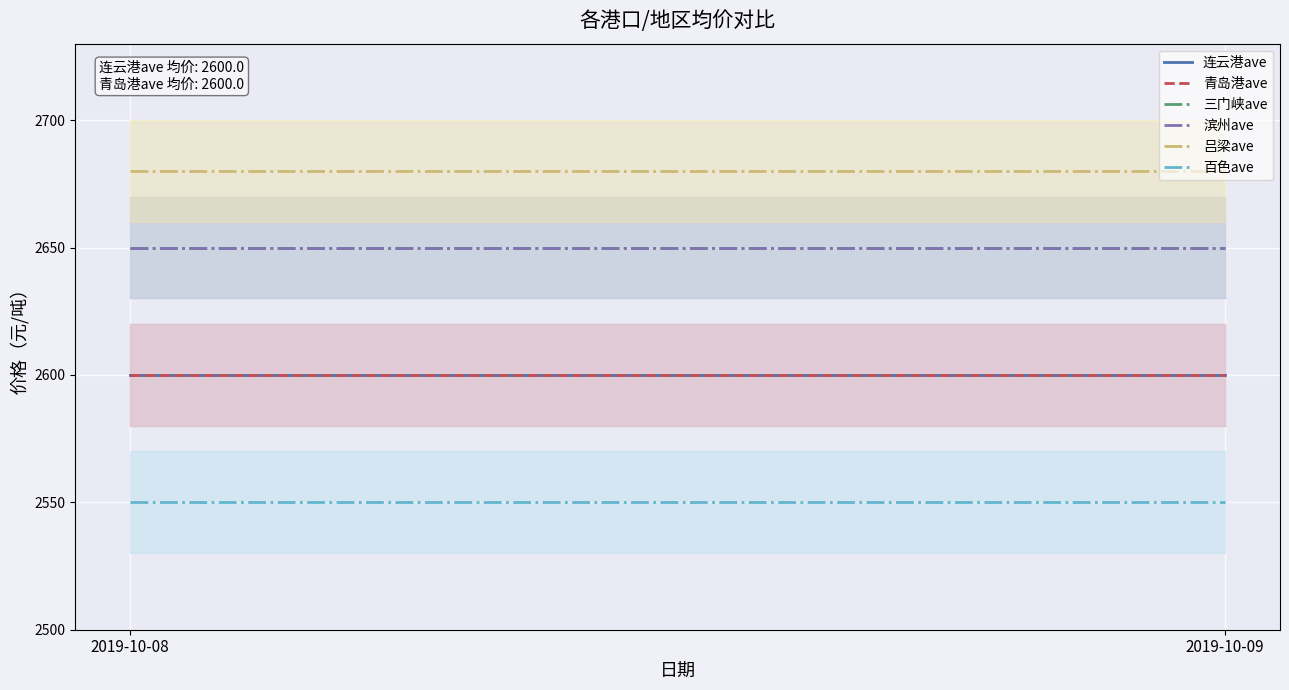

Count the number of categories in the chart.

2